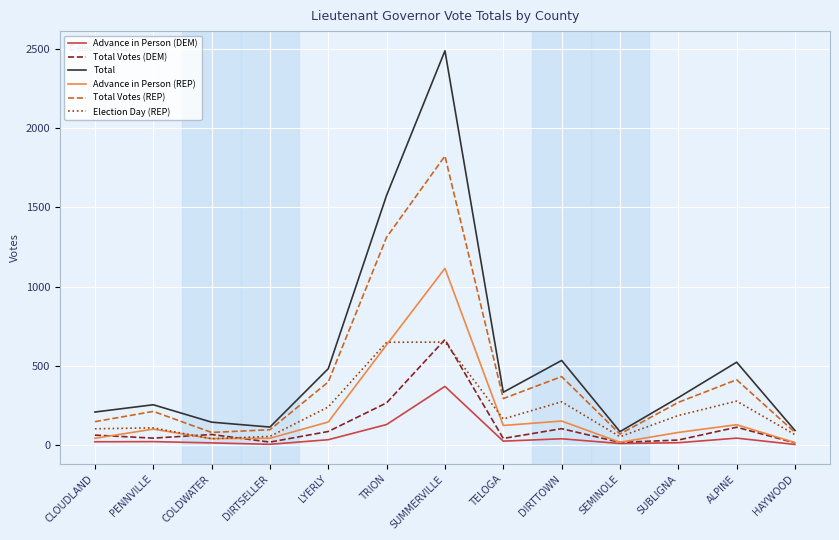

At which category is the sum across all series the highest?

SUMMERVILLE